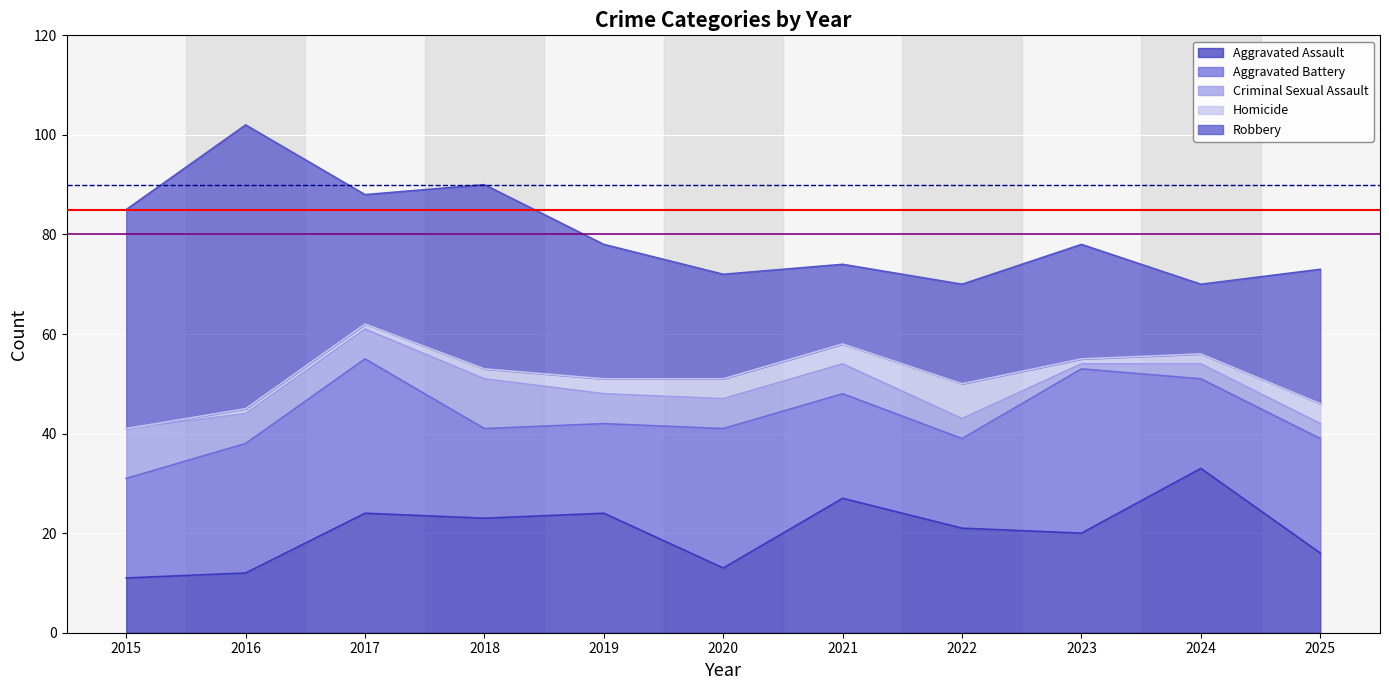

Reading right to left, what are all the values shown in this chart?

Aggravated Assault: 2025=16	2024=33	2023=20	2022=21	2021=27	2020=13	2019=24	2018=23	2017=24	2016=12	2015=11
Aggravated Battery: 2025=23	2024=18	2023=33	2022=18	2021=21	2020=28	2019=18	2018=18	2017=31	2016=26	2015=20
Criminal Sexual Assault: 2025=3	2024=3	2023=1	2022=4	2021=6	2020=6	2019=6	2018=10	2017=6	2016=6	2015=10
Homicide: 2025=4	2024=2	2023=1	2022=7	2021=4	2020=4	2019=3	2018=2	2017=1	2016=1	2015=0
Robbery: 2025=27	2024=14	2023=23	2022=20	2021=16	2020=21	2019=27	2018=37	2017=26	2016=57	2015=44